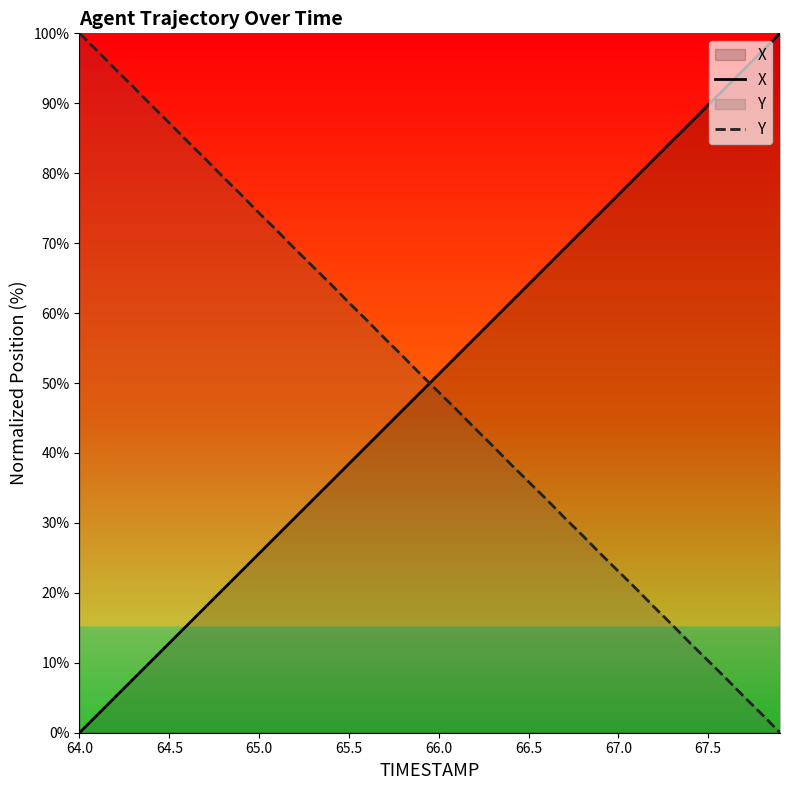

At 65.0, list the series in order from largest to smallest.

Y, X